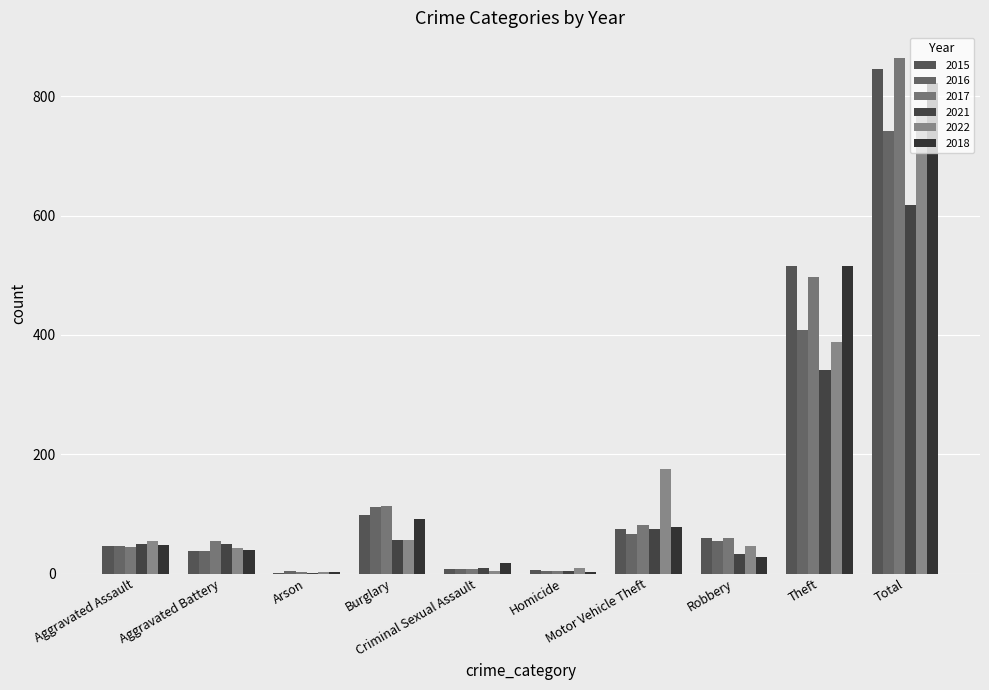

What is the difference between the maximum and minimum values in the 2022 series?

776